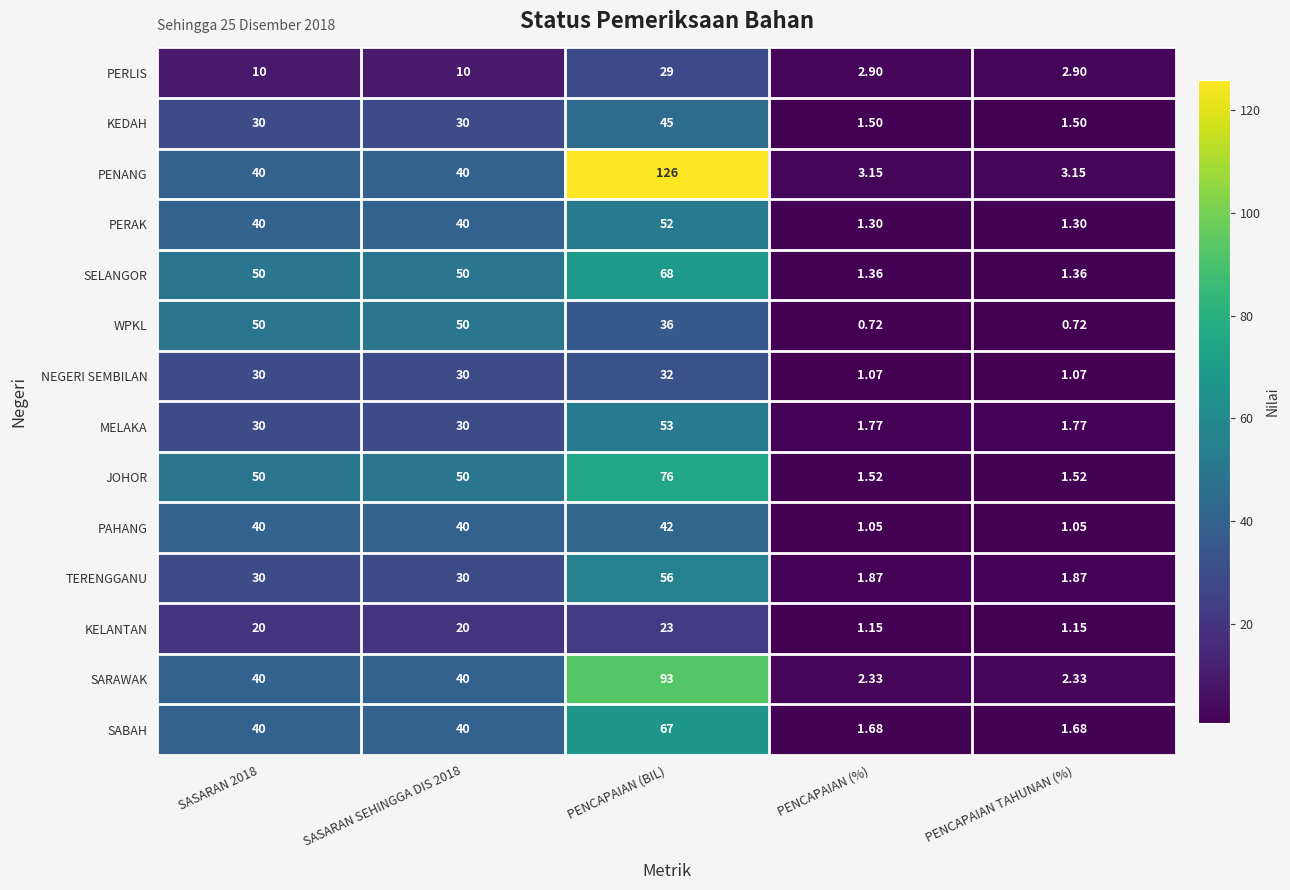

At which category is the sum across all series the highest?

PENCAPAIAN (BIL)